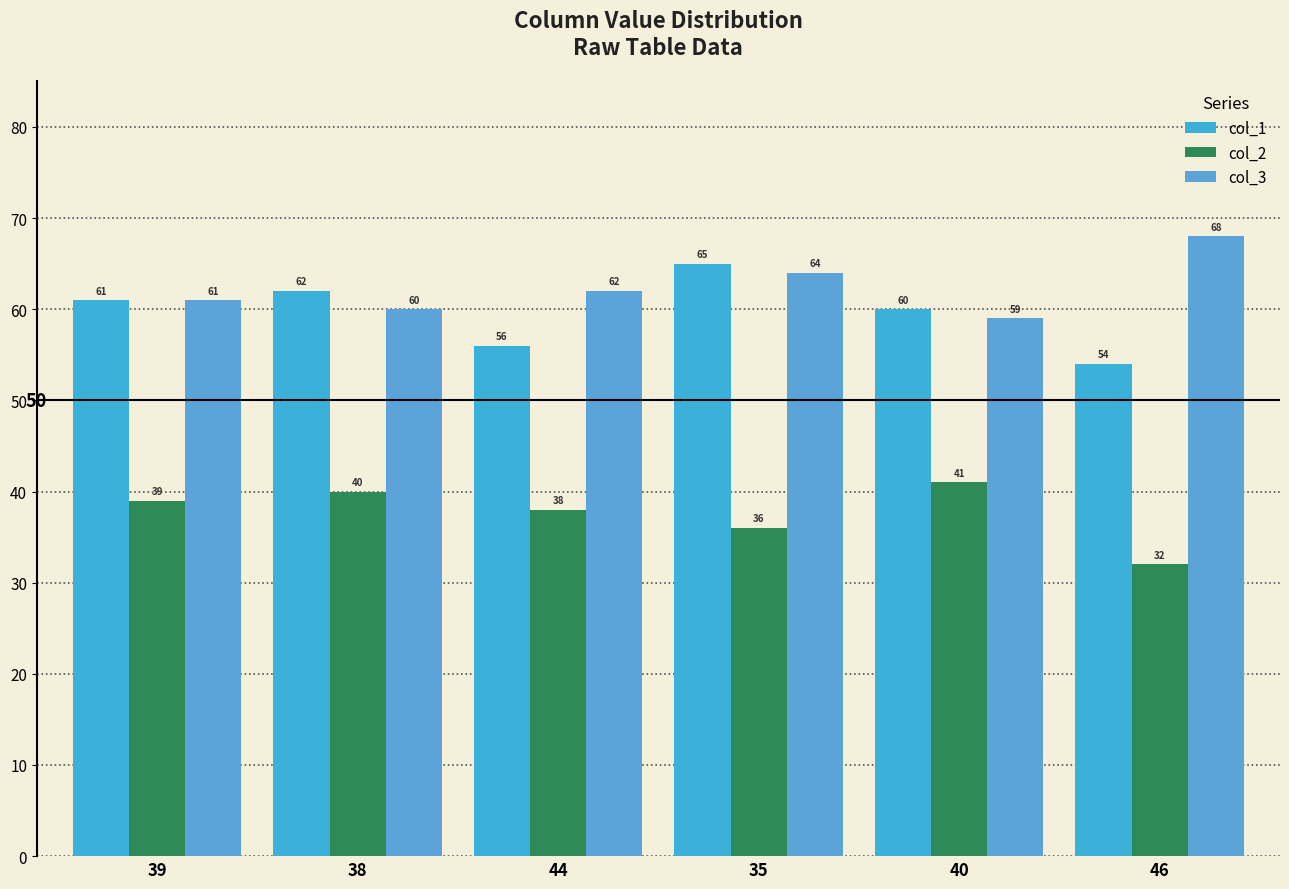

Is the value of col_1 at 46 greater than the value of col_3 at 44?

No